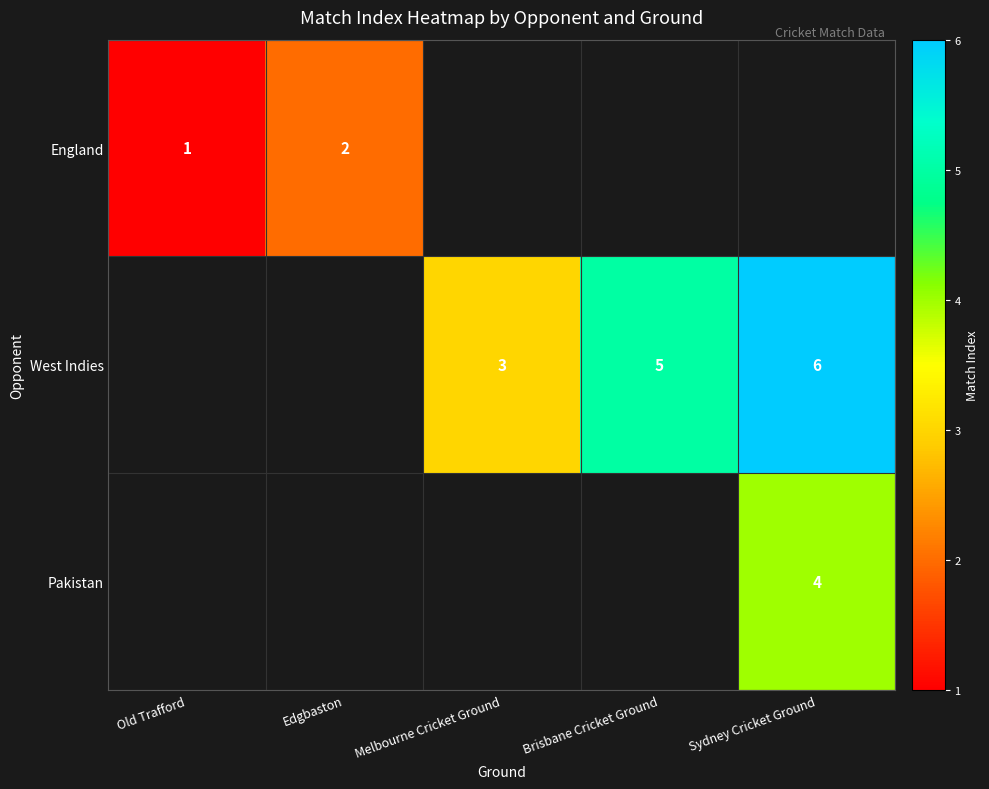

The value of Pakistan at Sydney Cricket Ground is 4. True or false?

True